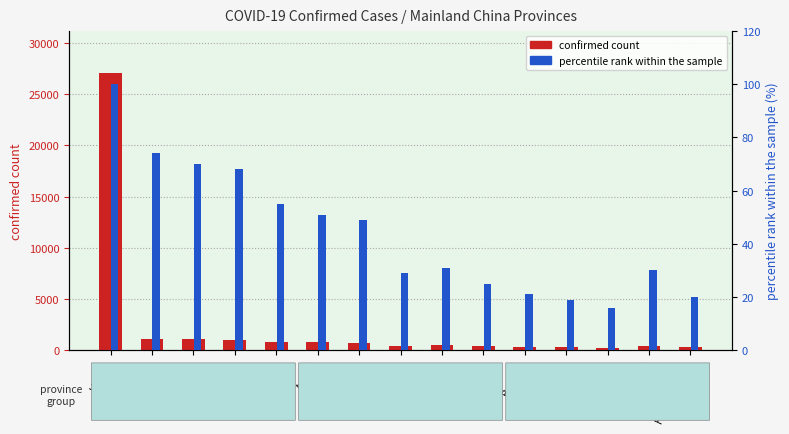

What is the label of the 12th bar from the right?

Henan